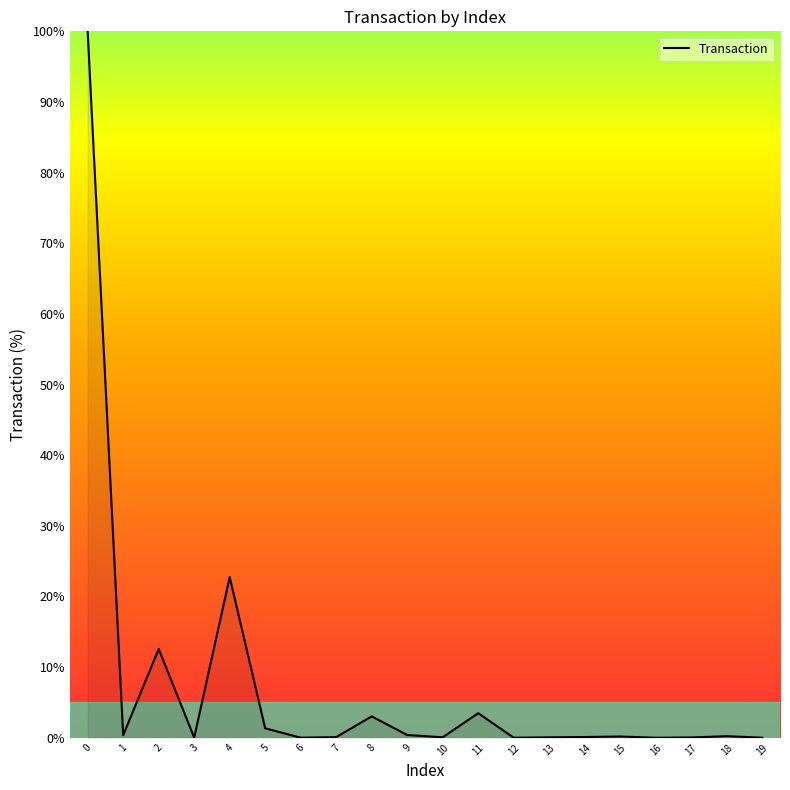

What is the greatest value displayed?

100.0